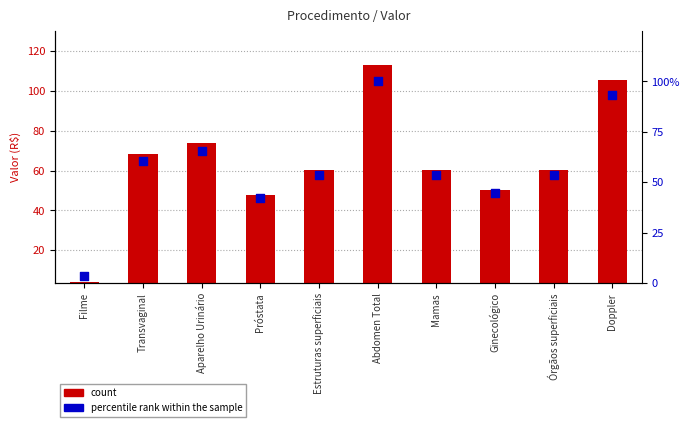

What are all the series names shown in the legend?

count, percentile rank within the sample